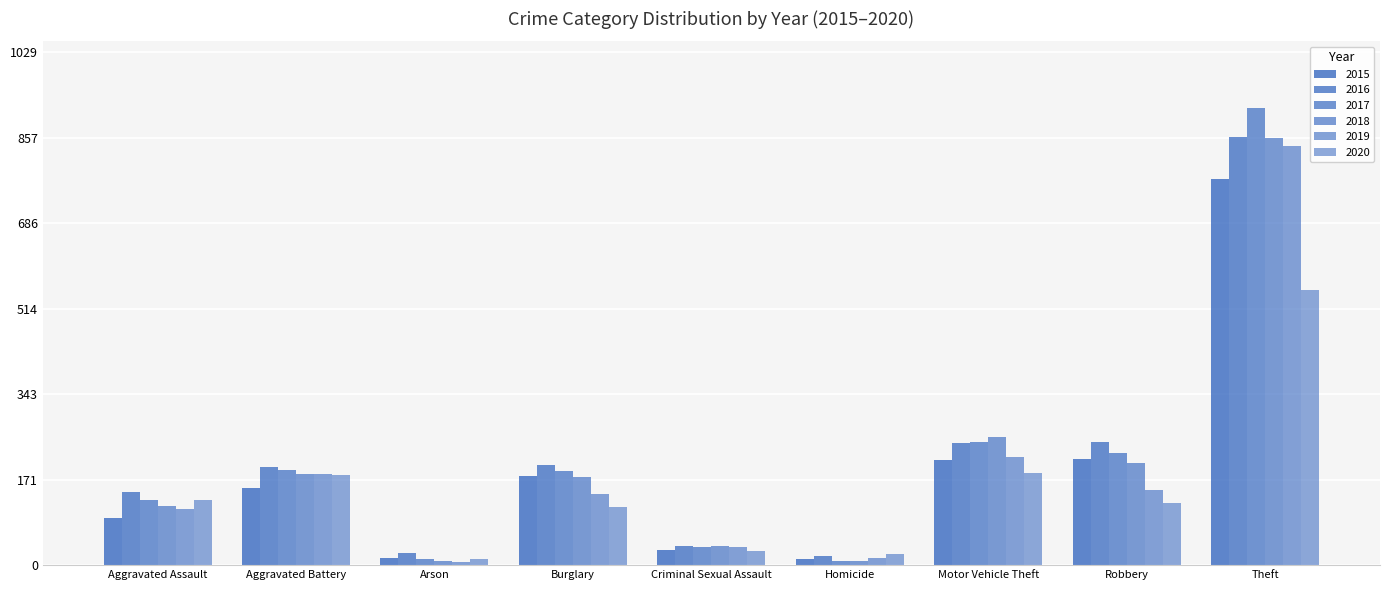

The value of 2020 at Homicide is 31. True or false?

False